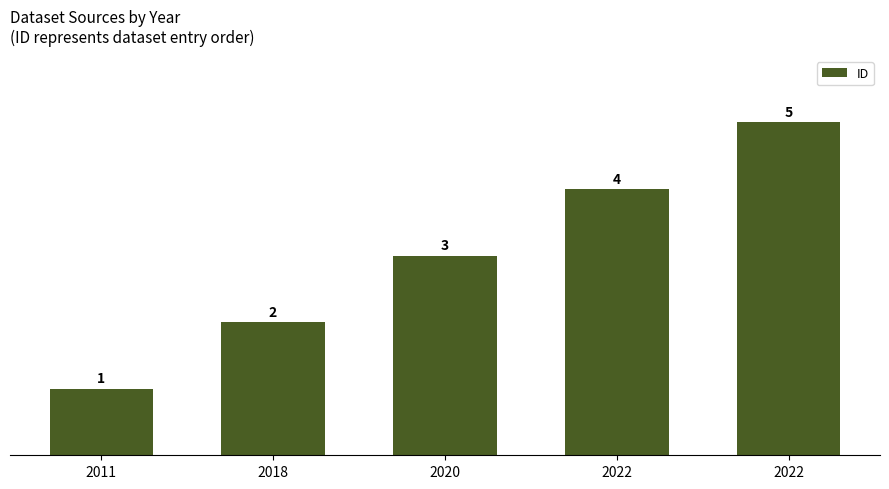

How many categories are shown in the chart?

5